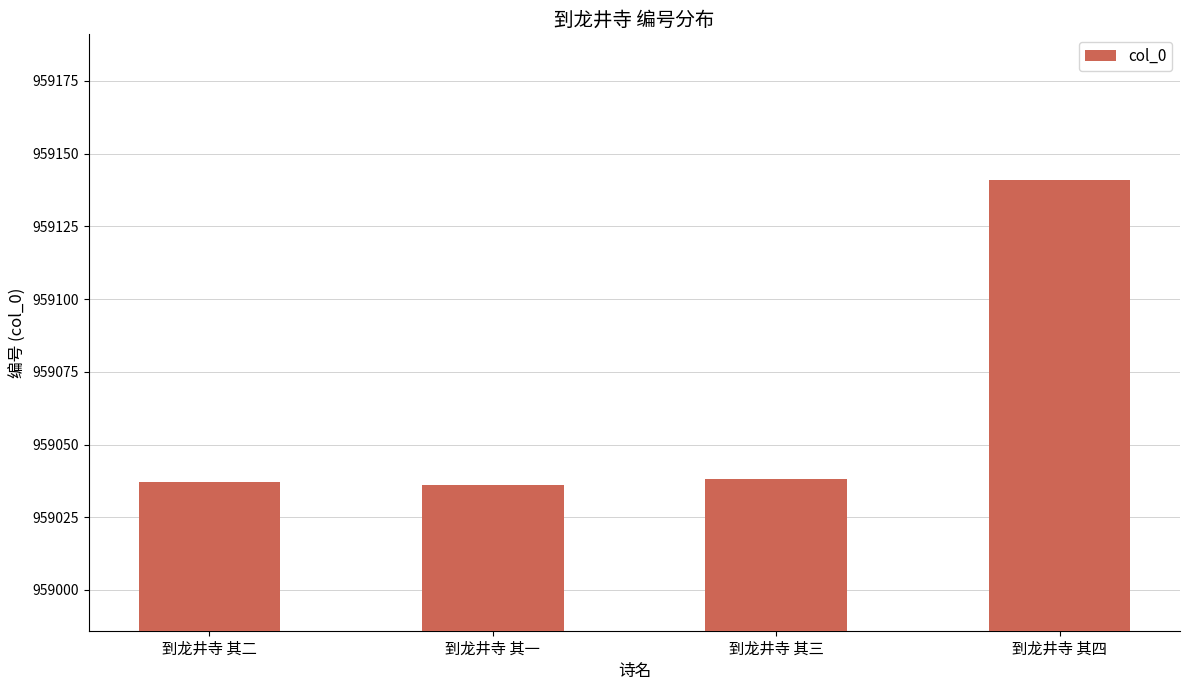

What is the sum of all values?

3836252